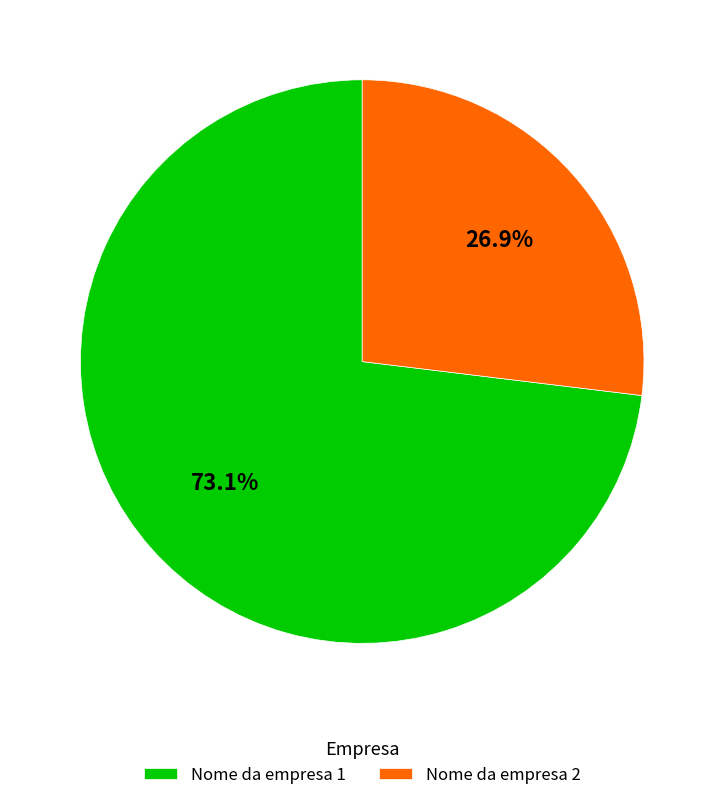

Combined, what portion of the pie is Nome da empresa 2 and Nome da empresa 1?

100.0%